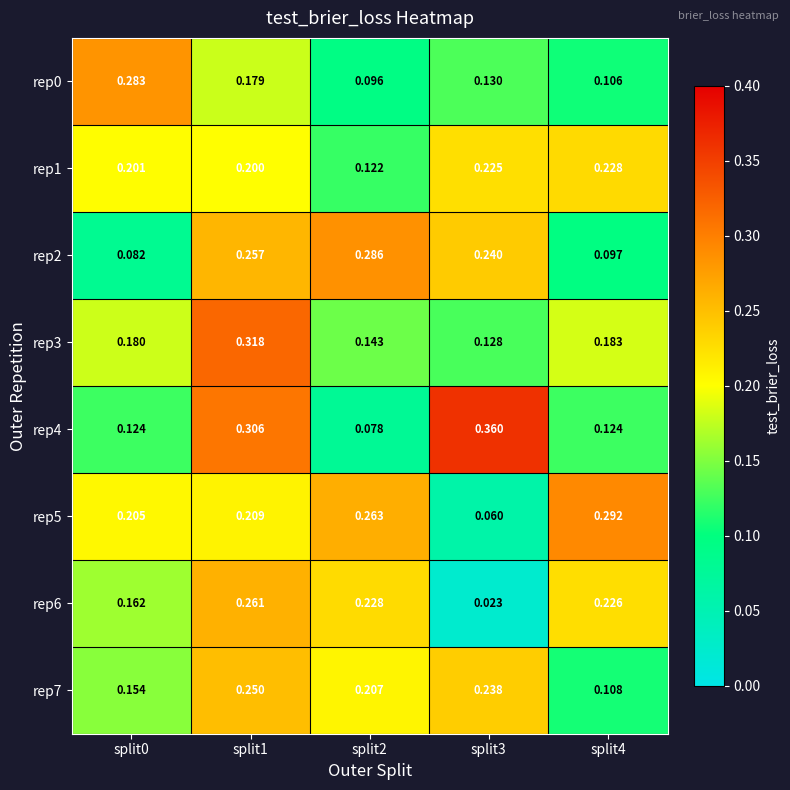

Is the value of rep0 at split0 greater than the value of rep5 at split0?

Yes